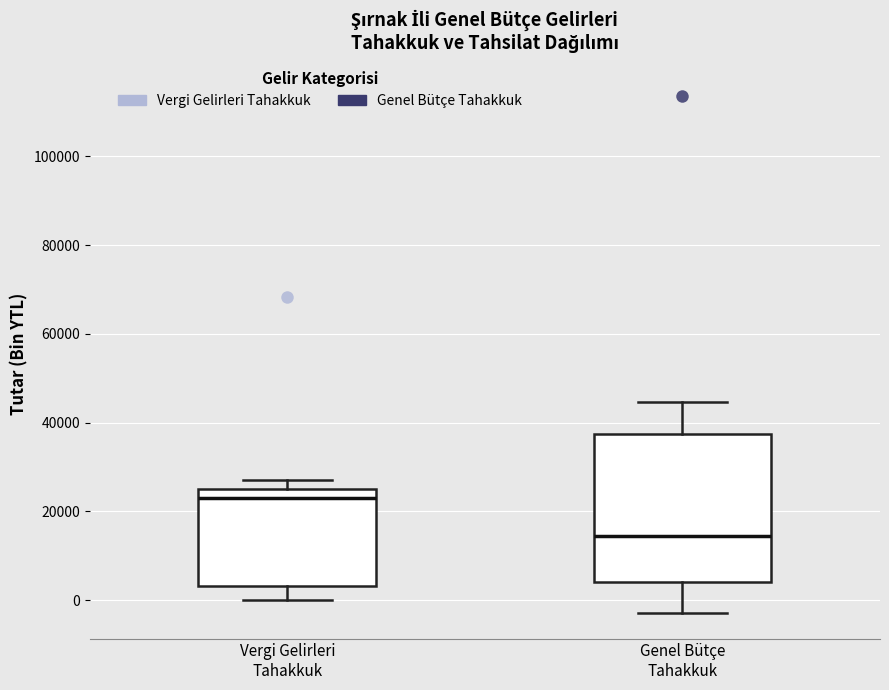

Reading left to right, transcribe this box plot: for each box, give where its median line is, the range the box spans, and where its two whiskers end, as read against the y-axis. The values are not printed on the chart, so give them approximately, as read against the axis.

Vergi Gelirleri Tahakkuk: median 24000, box 4000 to 26000, whiskers 0 to 28000
Genel Bütçe Tahakkuk: median 14000, box 4000 to 38000, whiskers -2000 to 44000